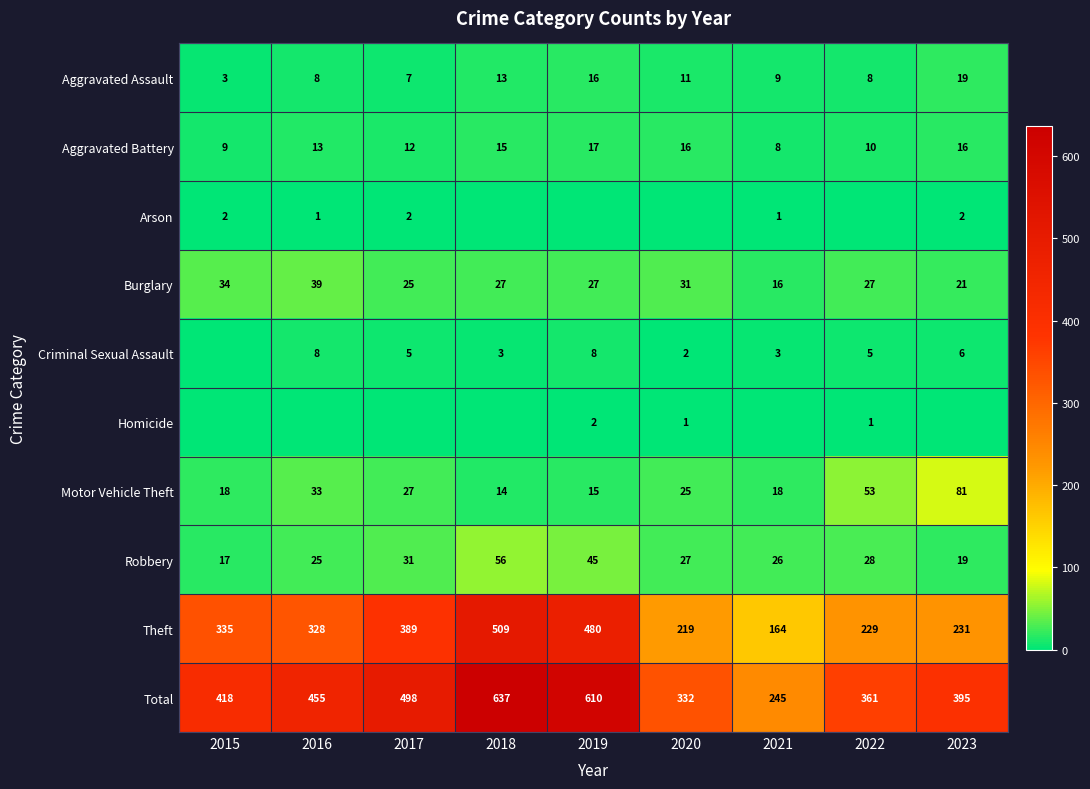

What is the difference between the second highest and second lowest values in the Total series?

278